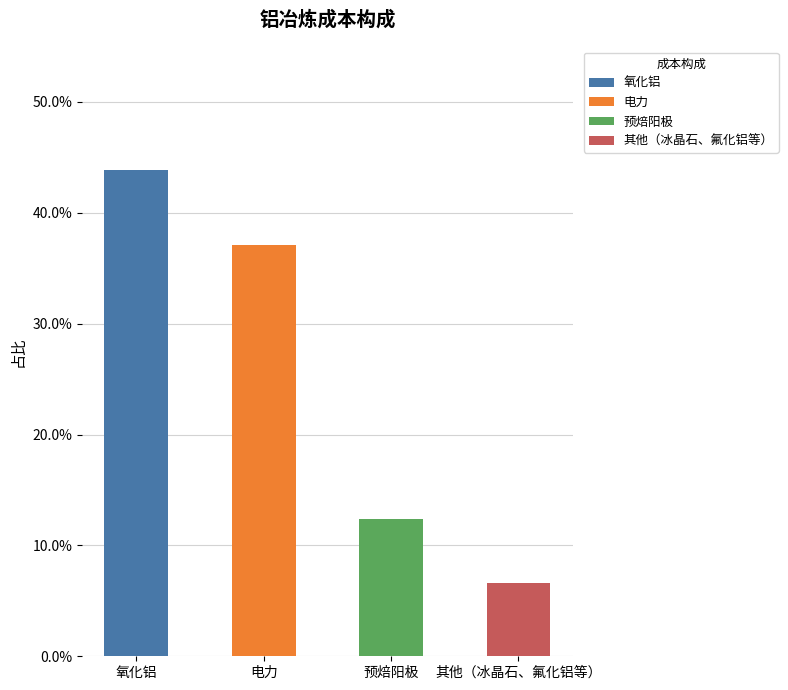

What is the value of the 4th bar from the left?

0.1